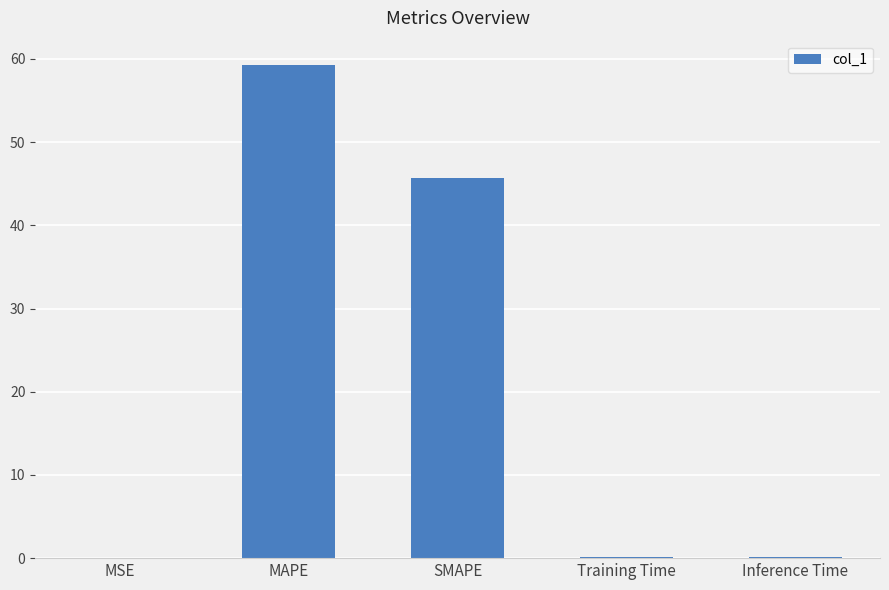

The chart shows a value of 63.2 at SMAPE. True or false?

False